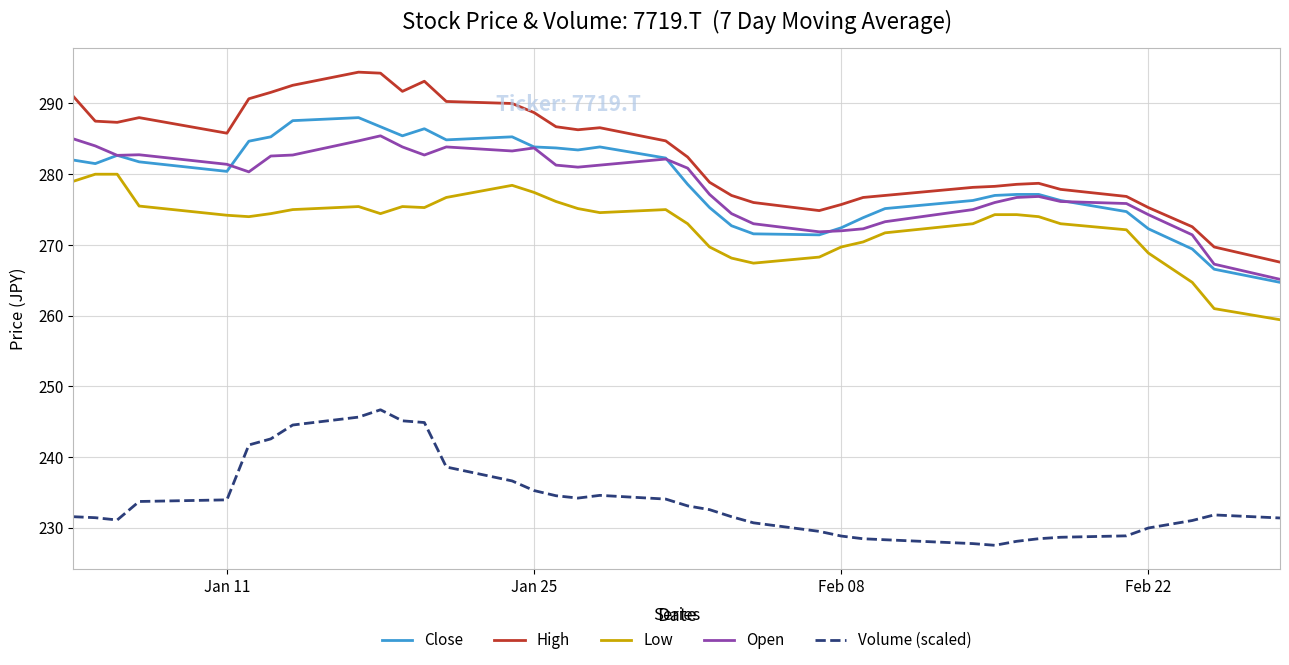

What is the maximum value for Close?

288.0